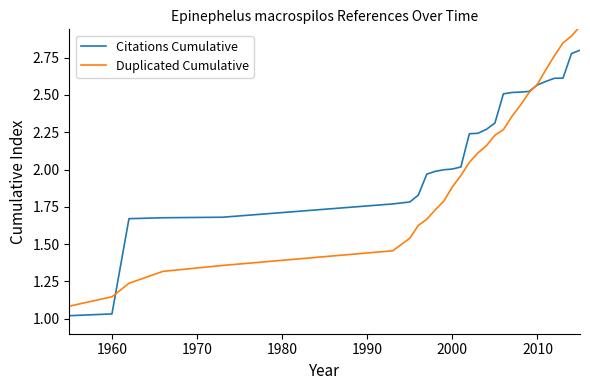

What are all the series names shown in the legend?

Citations Cumulative, Duplicated Cumulative